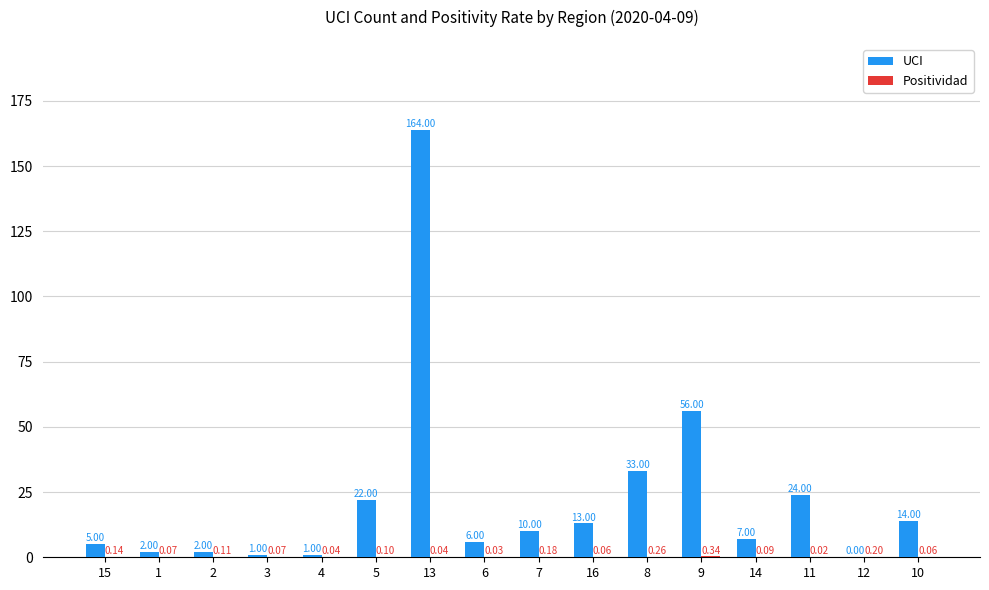

Which series has the largest total across all categories?

UCI